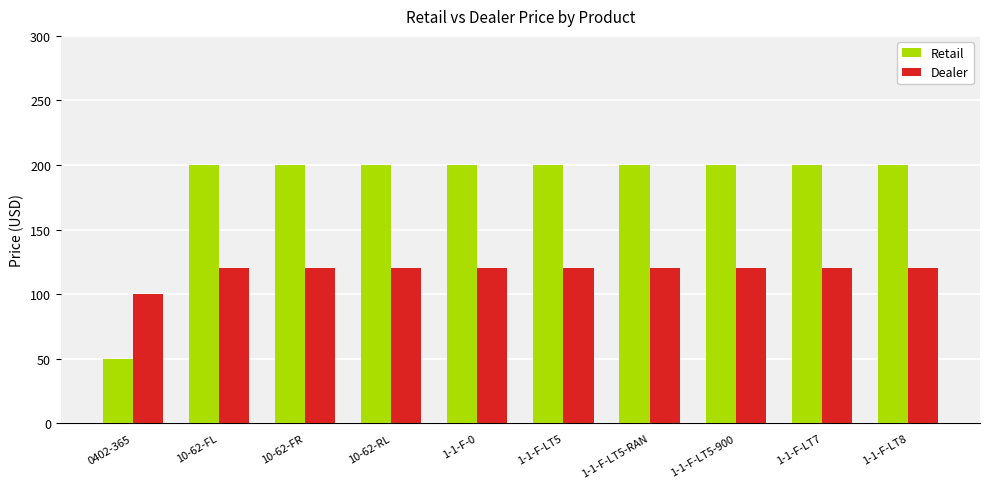

Is the value of Retail at 1-1-F-LT8 greater than the value of Dealer at 1-1-F-LT7?

Yes